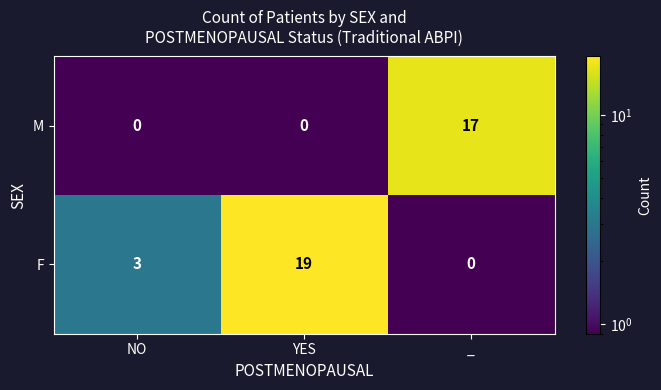

Is it true that F equals 1 at NO?

False